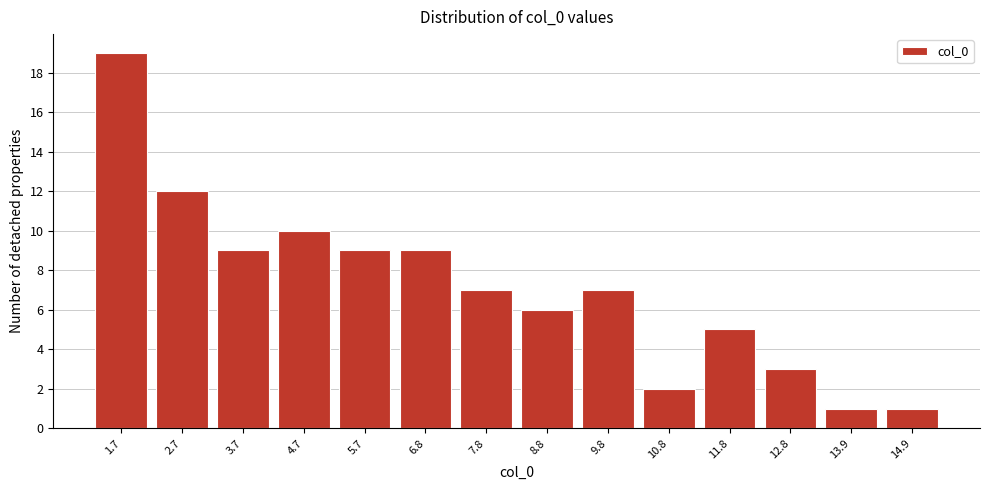

Reading left to right, what are all the values shown in this chart?

1.7=19	2.7=12	3.7=9	4.7=10	5.7=9	6.8=9	7.8=7	8.8=6	9.8=7	10.8=2	11.8=5	12.8=3	13.9=1	14.9=1